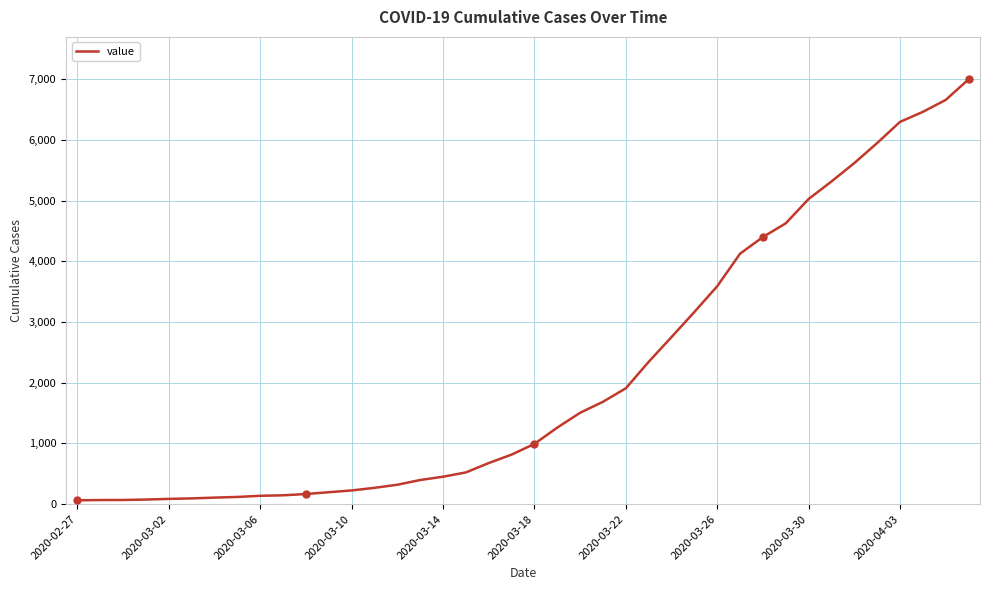

What is the difference between the maximum and minimum values?

6931